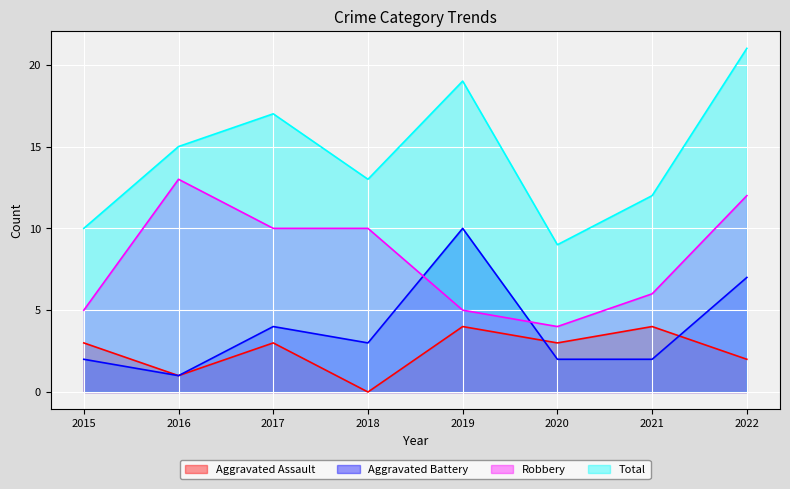

At which label does Total reach its peak?

2022